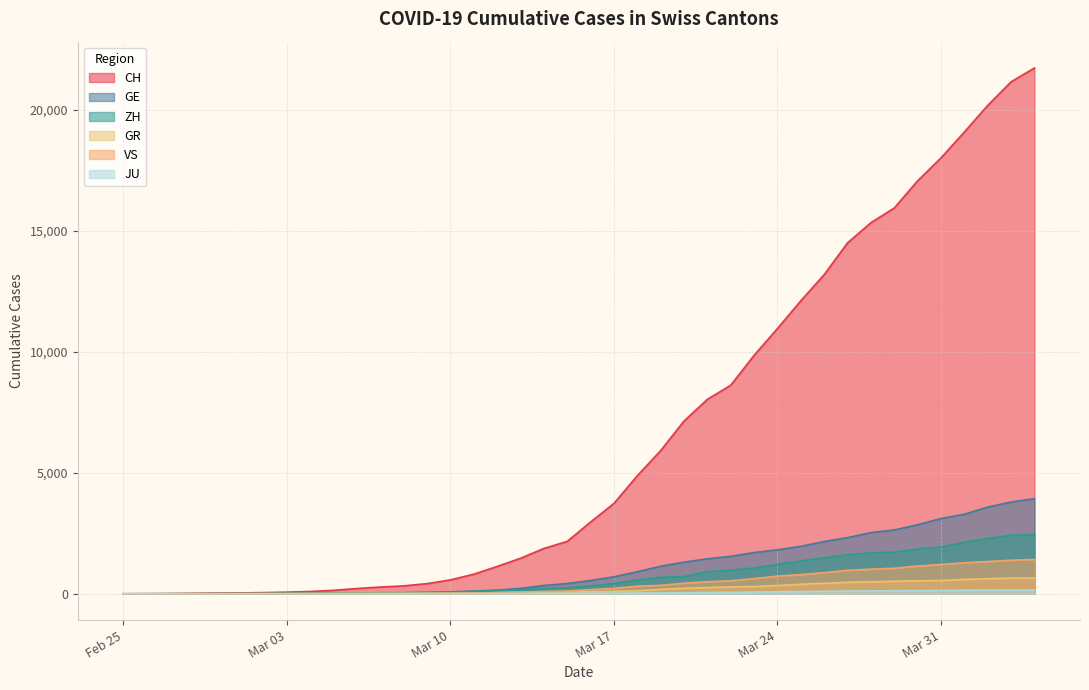

Does the chart have visible grid lines?

Yes